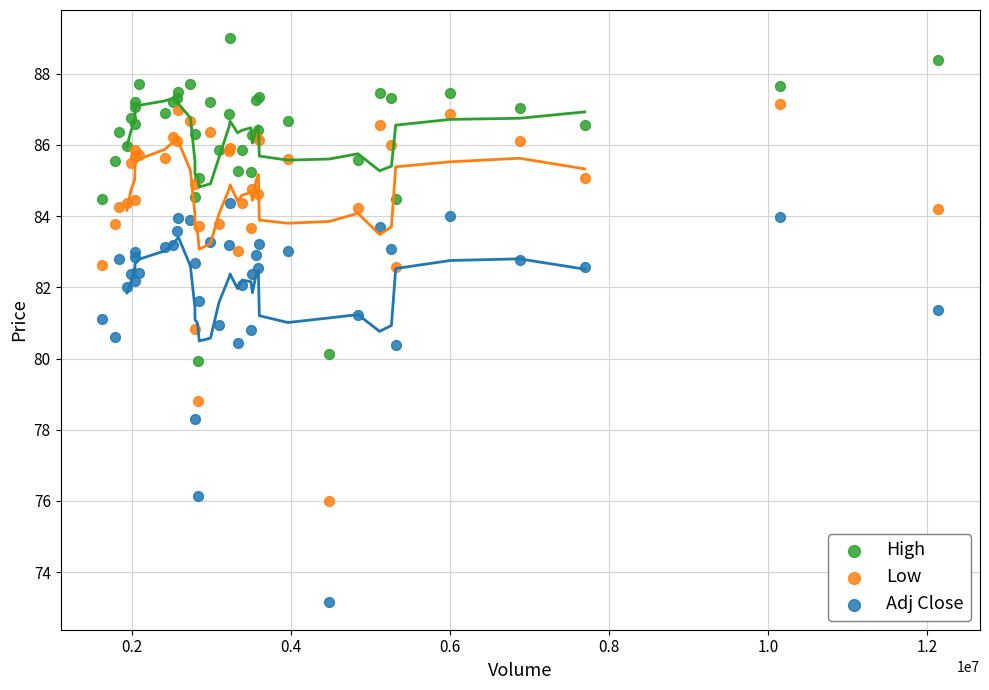

In the Adj Close series, what Y value is closest to 78?

78.3